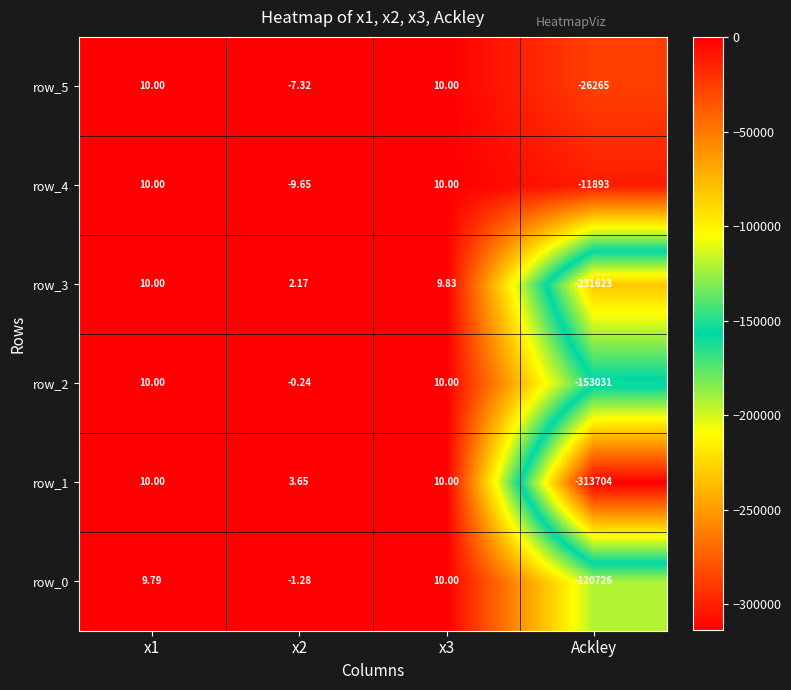

What is the difference between the highest and lowest values at x3?

0.2